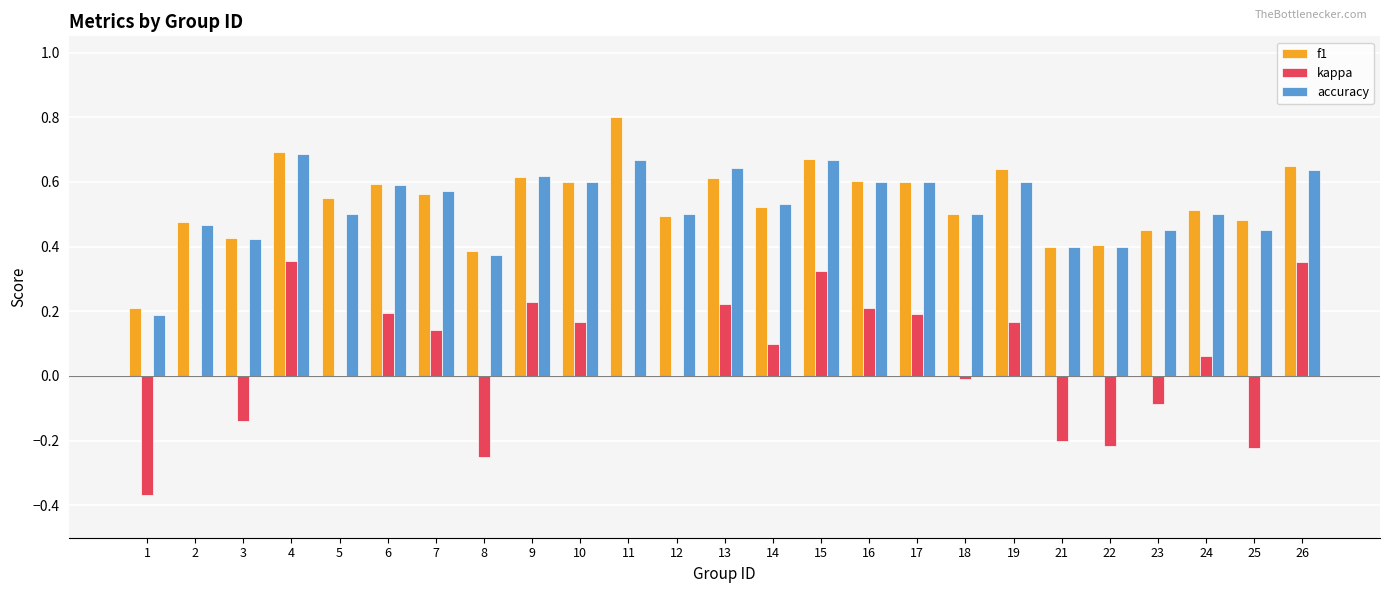

Is the value of f1 at 2 greater than the value of accuracy at 24?

No